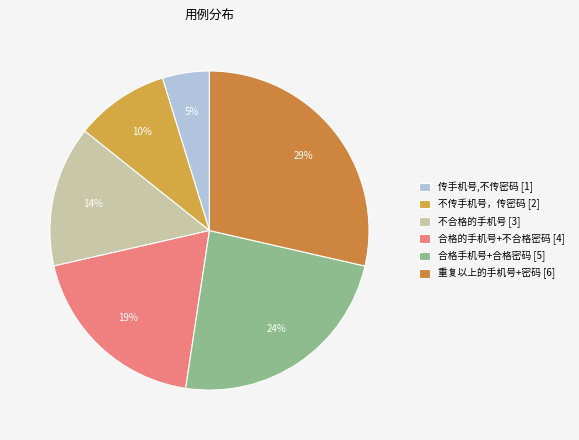

To the nearest percent, what is the combined percentage of 不传手机号，传密码 and 不合格的手机号?

24%